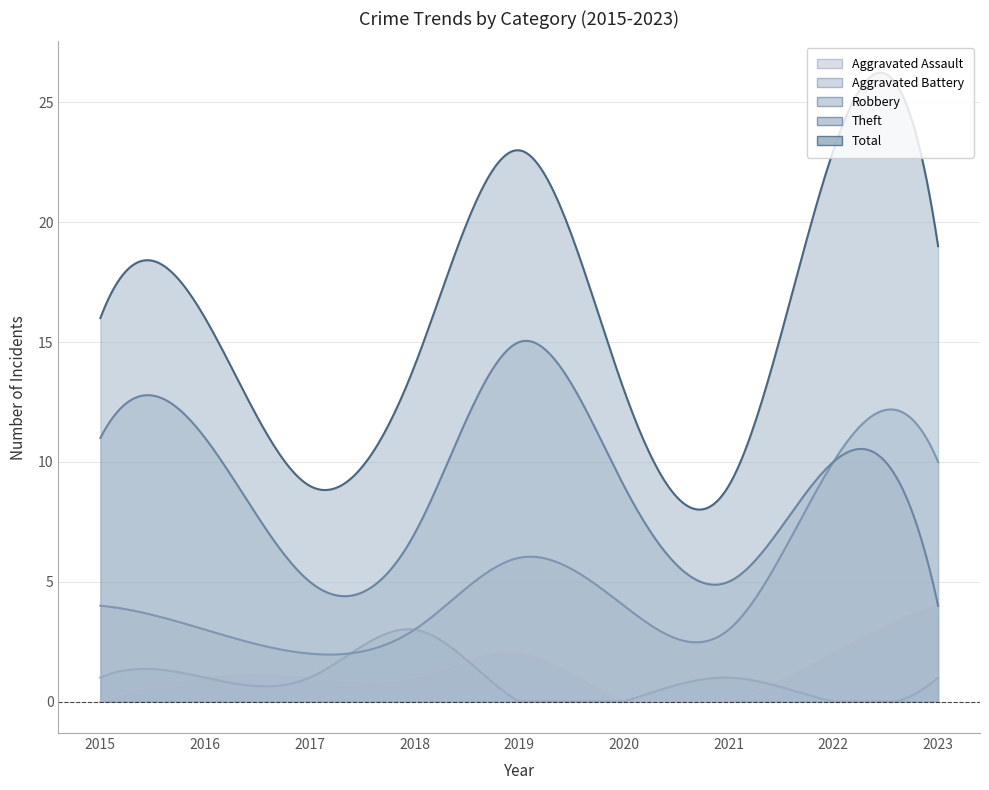

What is the value of the Total point at the 1st from the left?

16